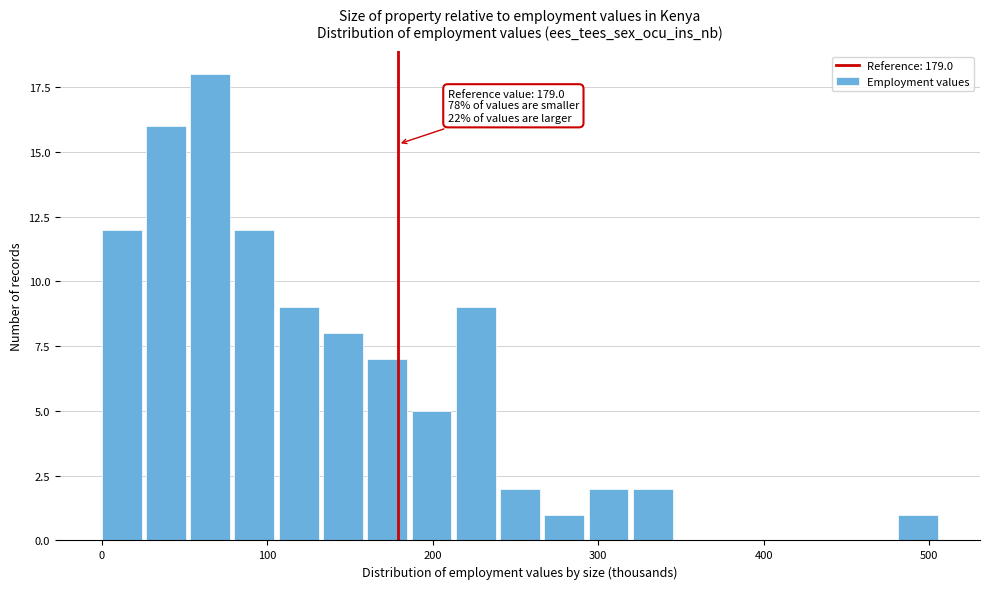

Read against the x-axis, roughly where is the centre of the tallest bar?

70